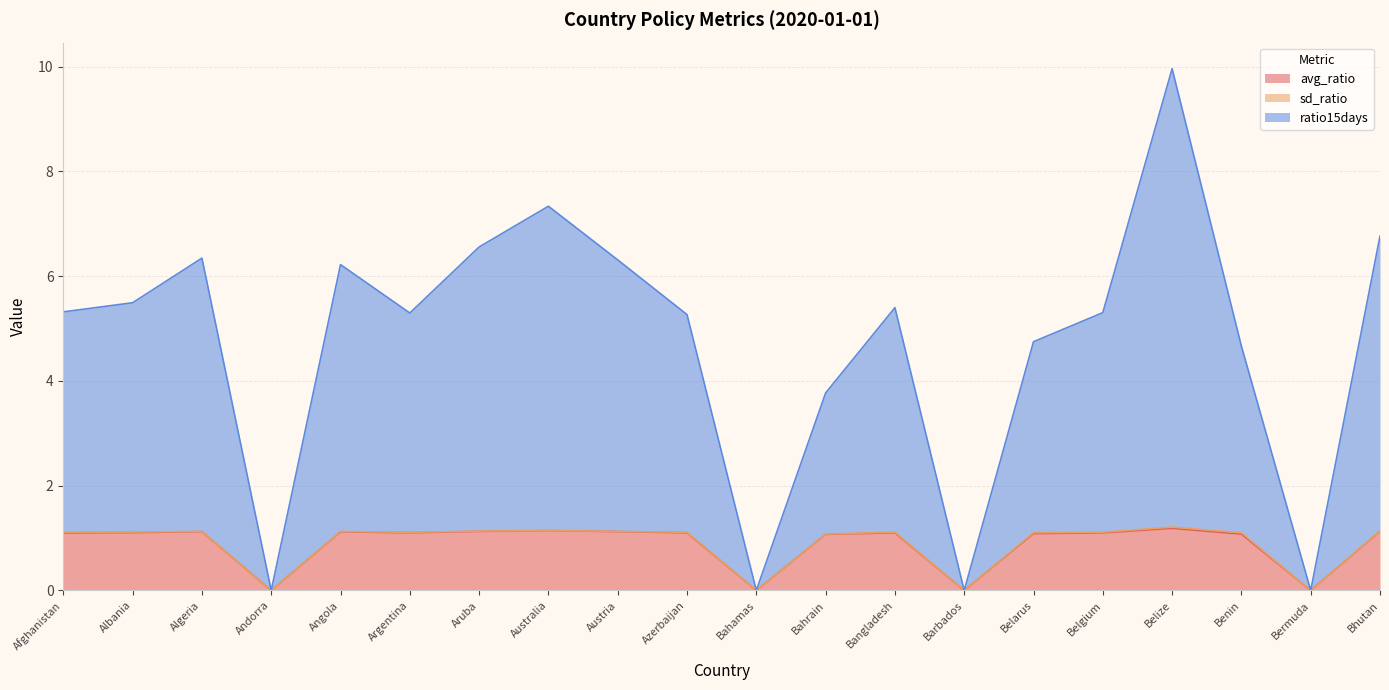

Which has a higher value, Algeria or Australia?

Australia